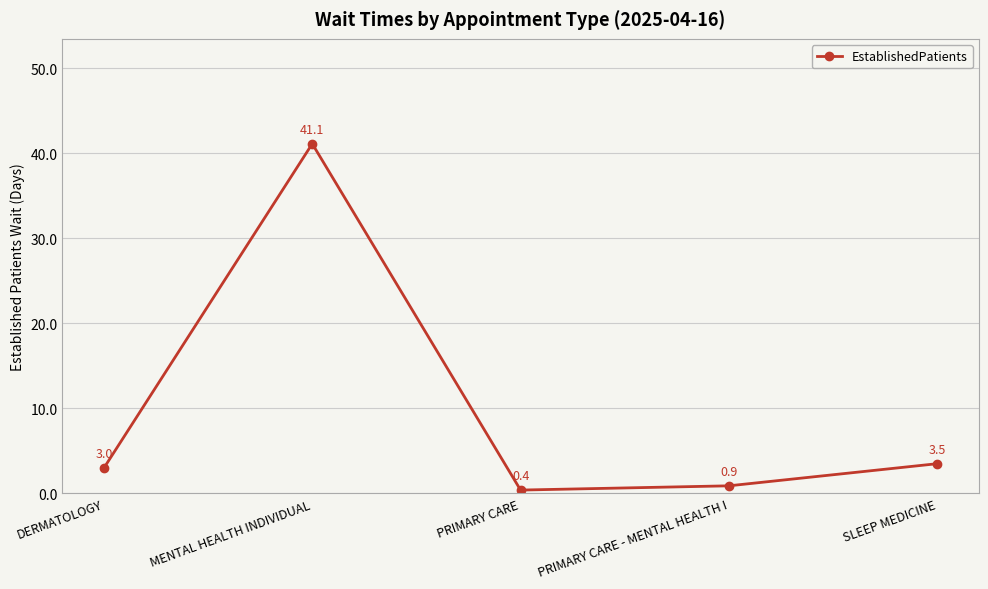

What is the label of the 3rd point from the right?

PRIMARY CARE